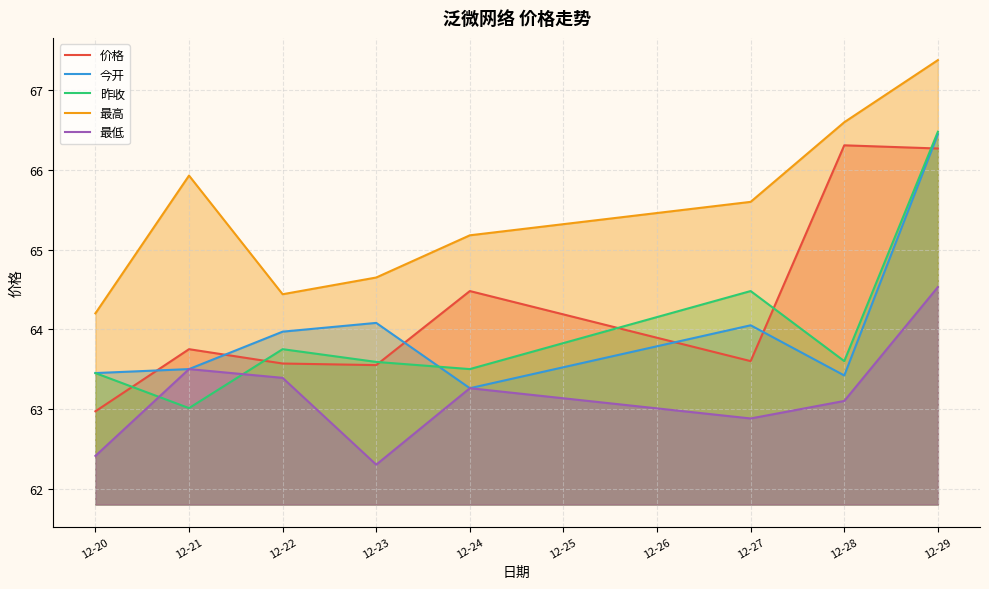

What is the greatest value displayed?

67.4